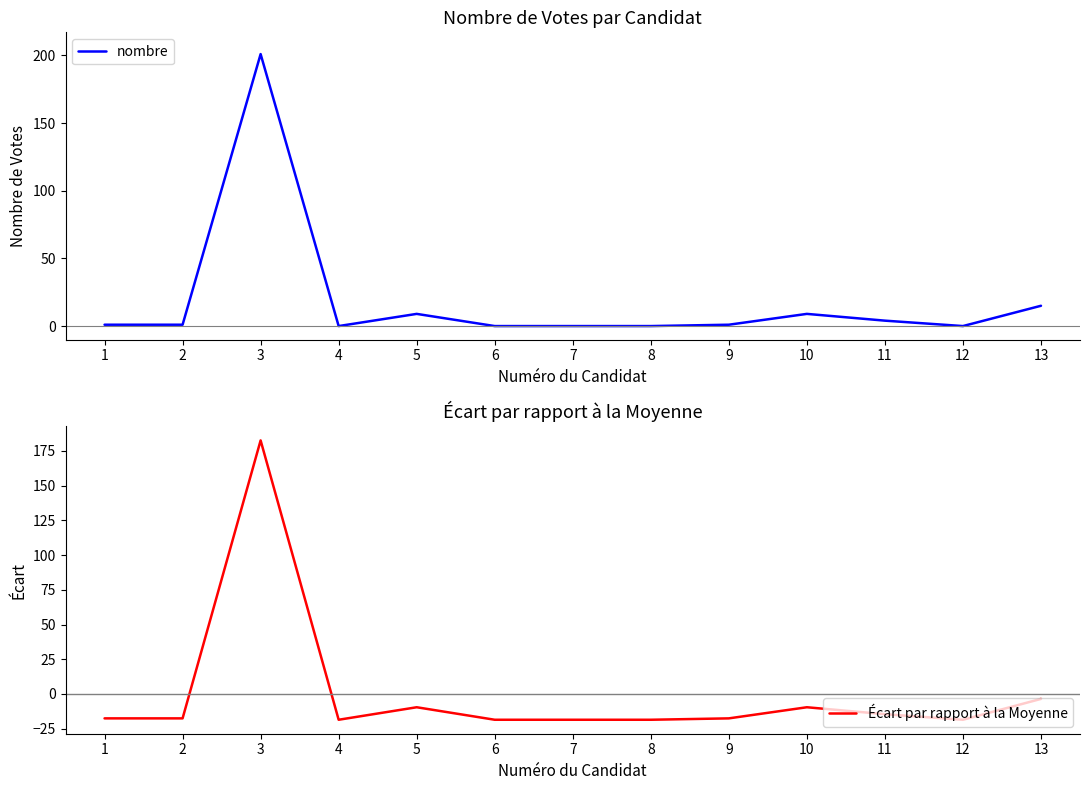

At which category does nombre reach its first local peak?

3